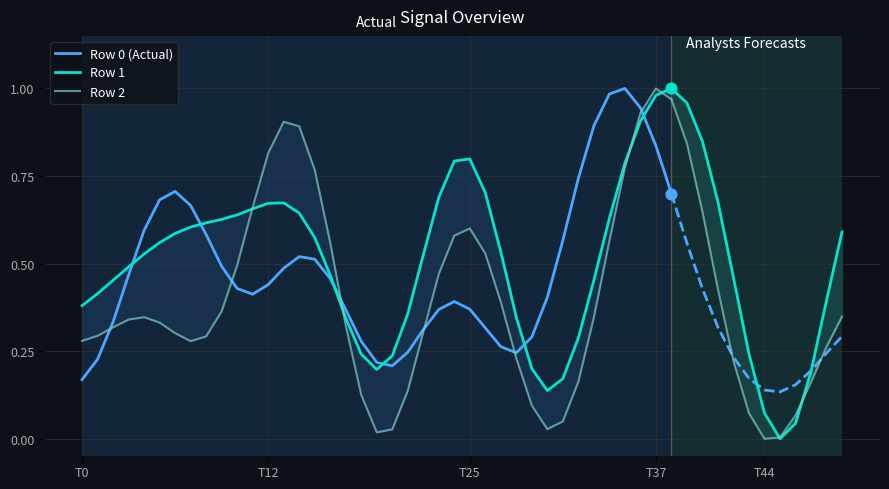

At which label is Row 0 (Actual) closest to 0?

T0